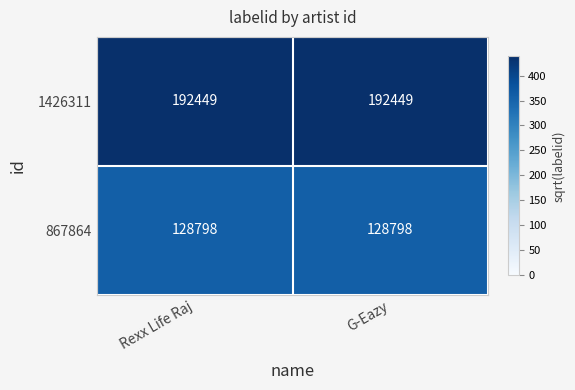

Reading right to left, list all the values displayed in this chart.

1426311: G-Eazy=192449	Rexx Life Raj=192449
867864: G-Eazy=128798	Rexx Life Raj=128798